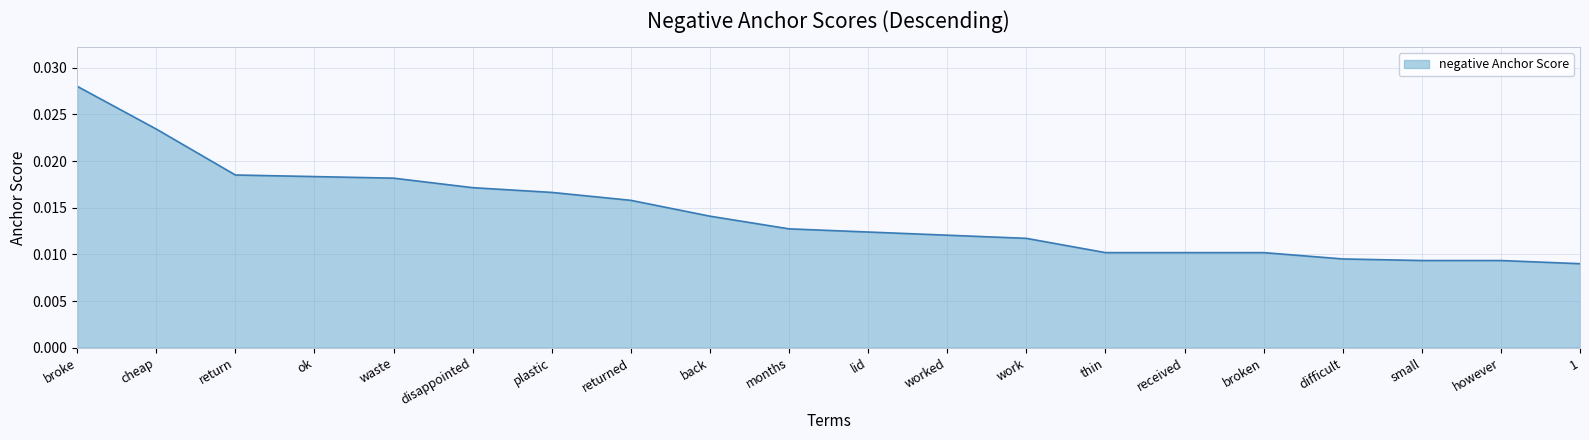

Which has a higher value, back or however?

back